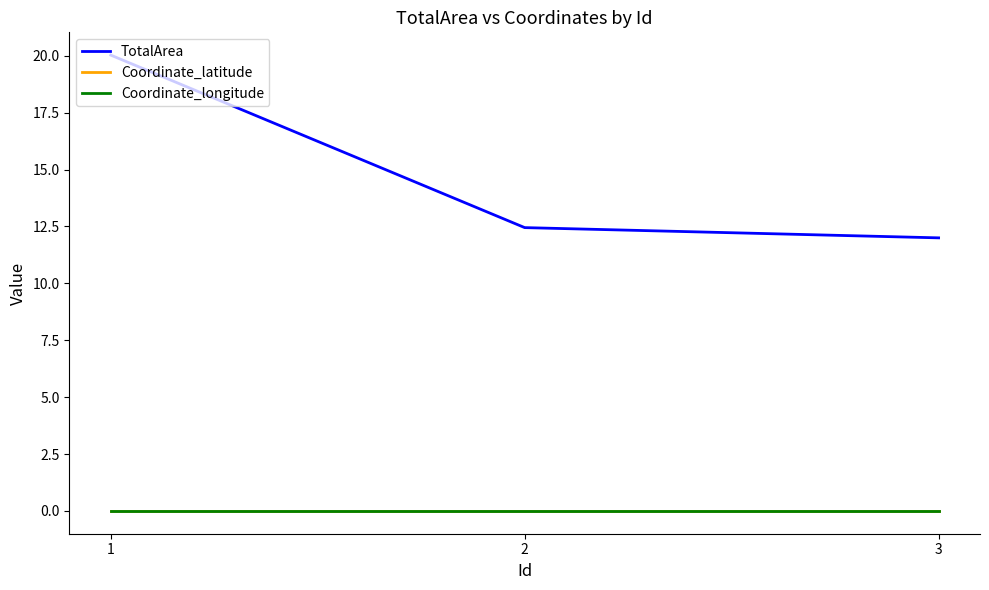

Does the chart have visible grid lines?

No